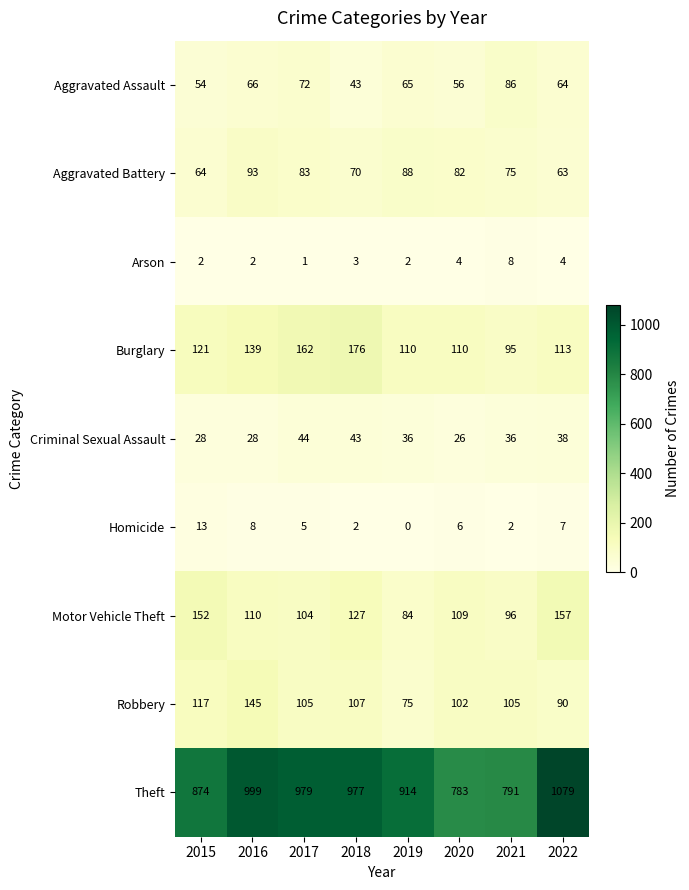

Rank the series by their maximum value, from lowest to highest.

Arson, Homicide, Criminal Sexual Assault, Aggravated Assault, Aggravated Battery, Robbery, Motor Vehicle Theft, Burglary, Theft